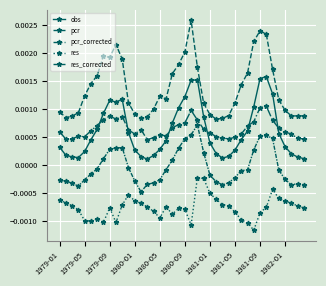

Does the chart display data point markers on the line(s)?

Yes